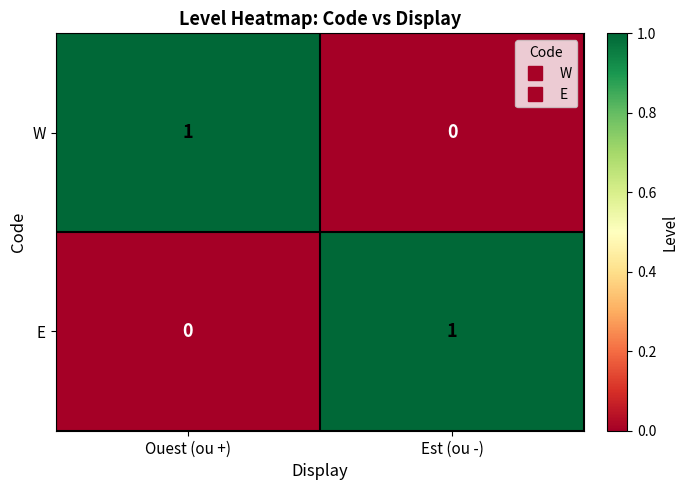

Reading left to right, what are all the values shown in this chart?

W: Ouest (ou +)=1	Est (ou -)=0
E: Ouest (ou +)=0	Est (ou -)=1